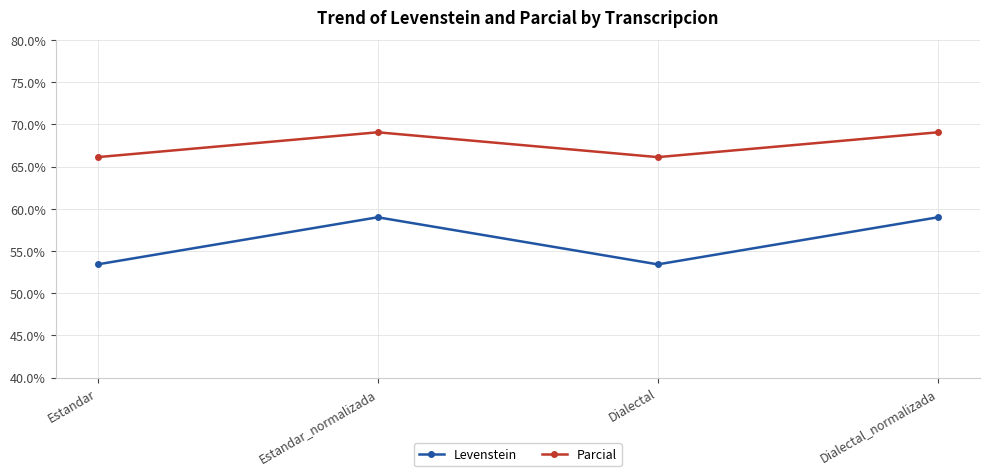

How many lines are shown in the chart?

2